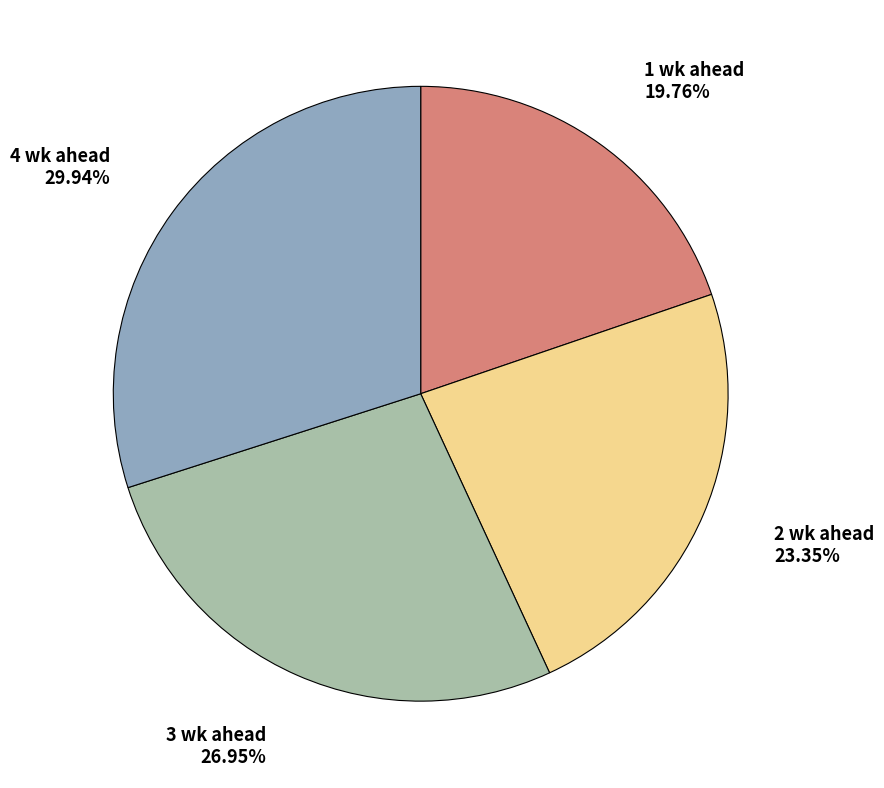

Does any single category account for the majority?

No